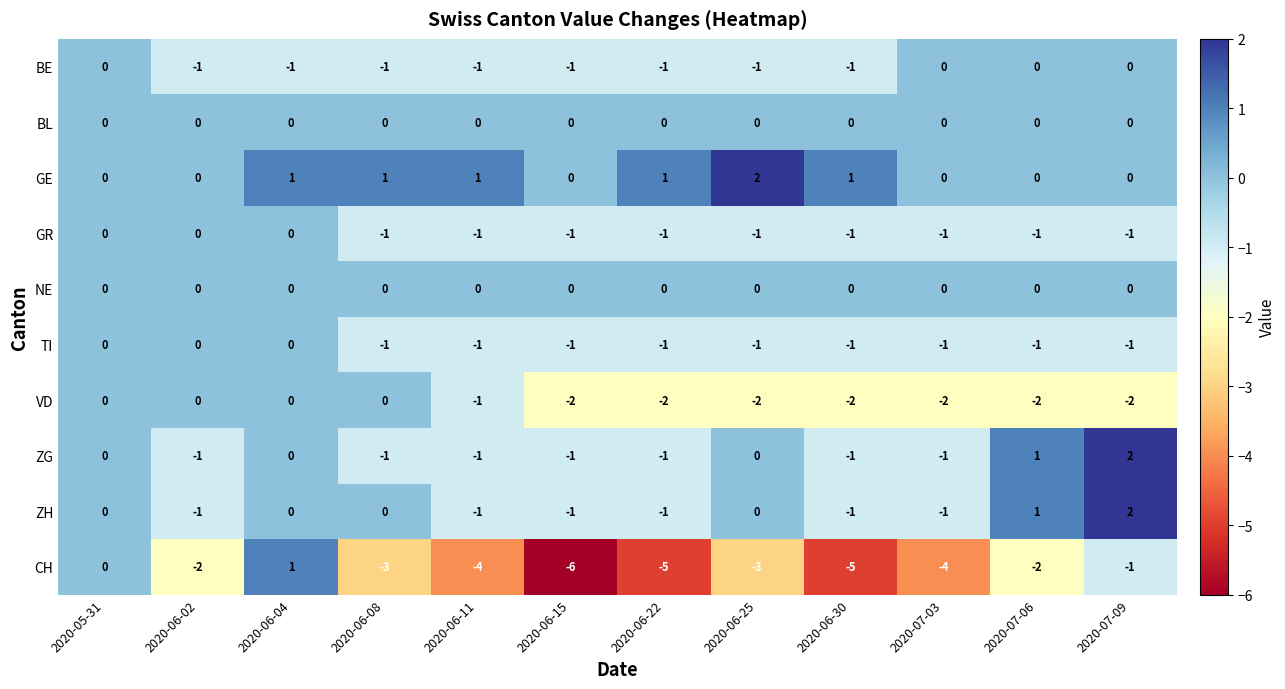

What is the sum of the CH values at 2020-06-25 and 2020-06-02?

-5